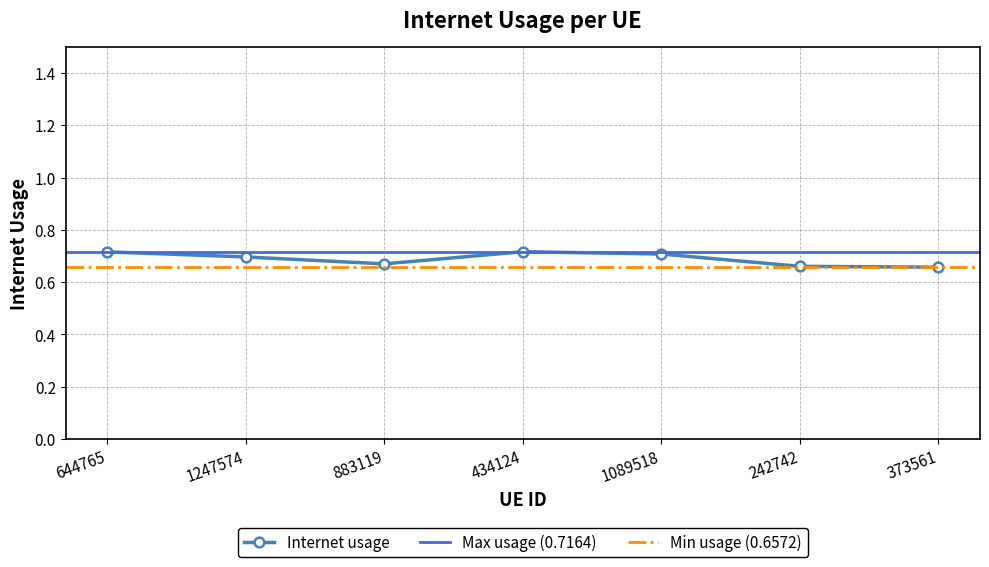

What is the sum of the values at 373561 and 1089518?

1.4